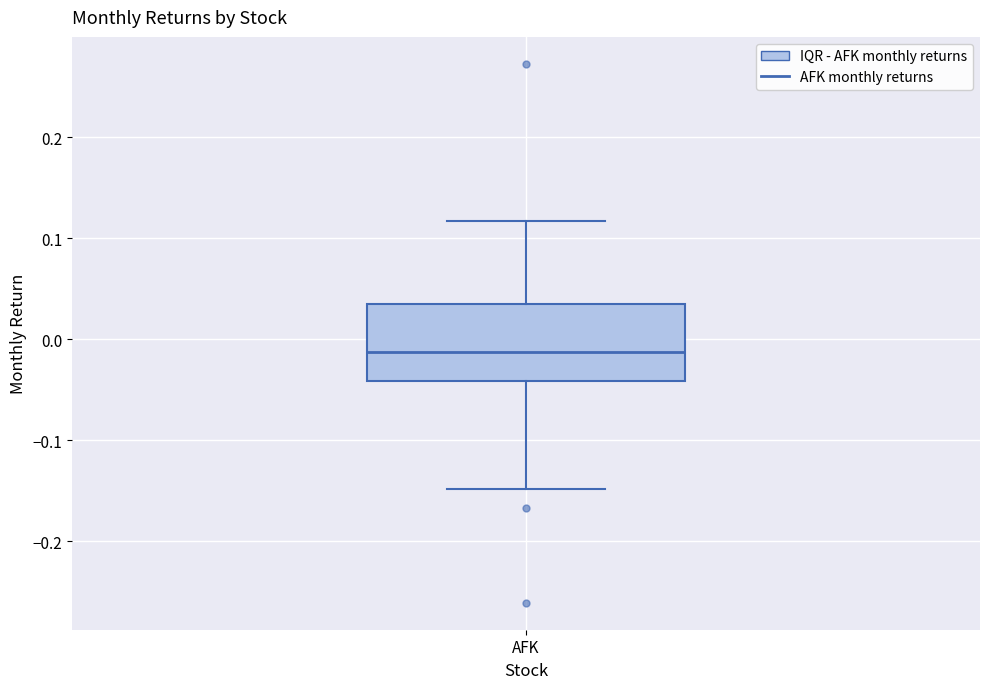

Read this box plot against the y-axis: the position of the median line, the range covered by the box, and the ends of both whiskers. The values are not printed on the chart, so give them approximately, as read against the axis.

median -0.01, box -0.04 to 0.04, whiskers -0.15 to 0.12